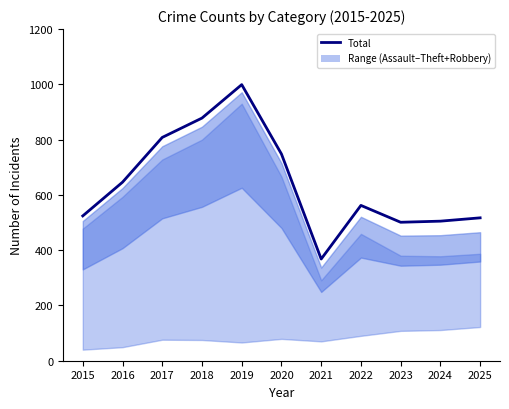

What is the average value?

641